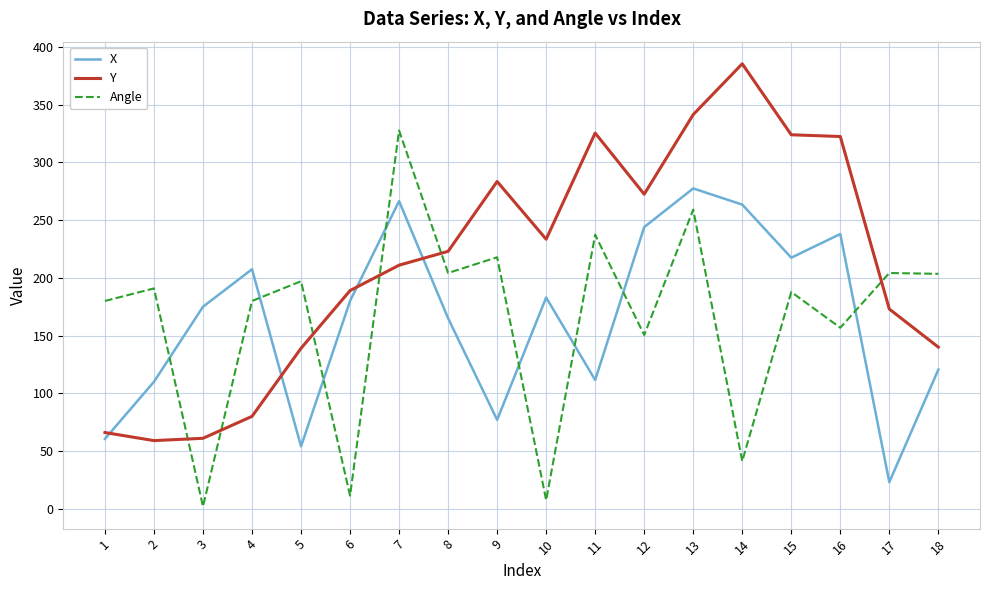

At which category is the sum across all series the highest?

13